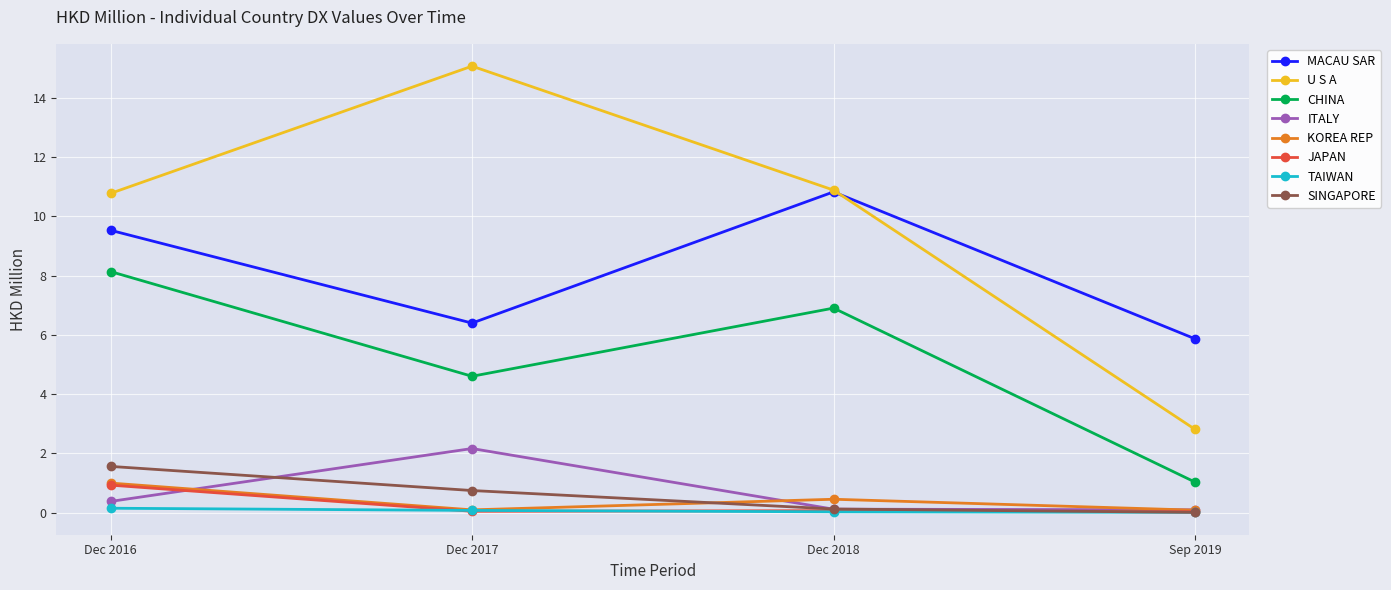

The value of TAIWAN at Dec 2018 is 0.0. True or false?

True